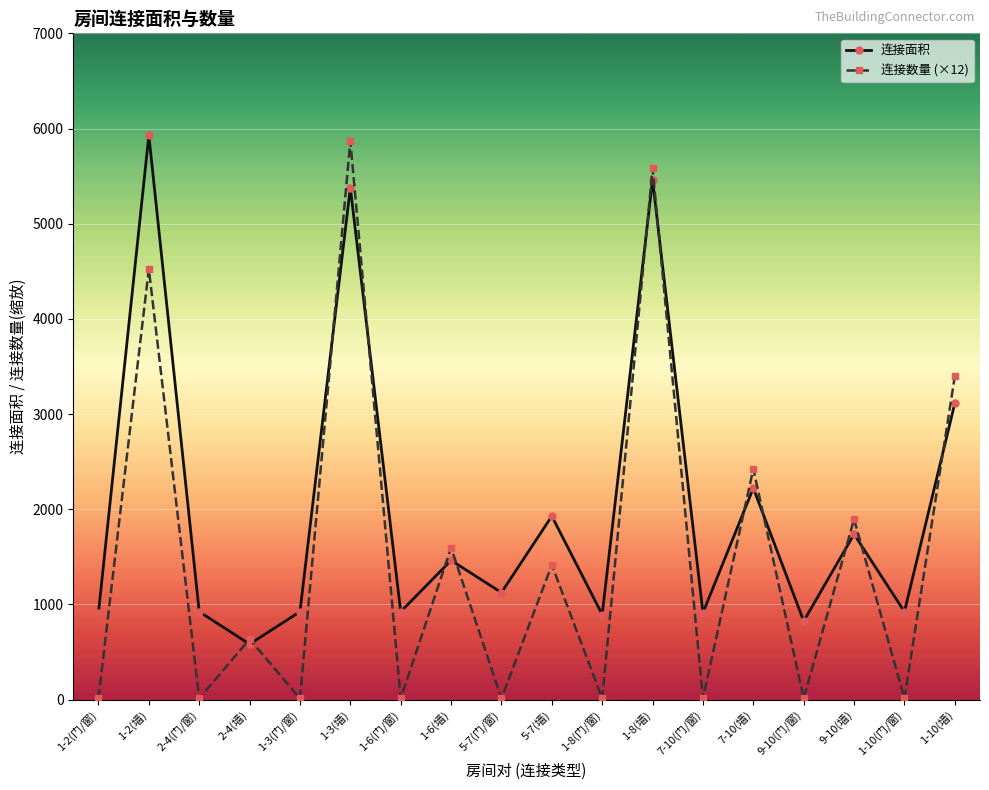

What is the label of the 15th point from the right?

2-4(墙)